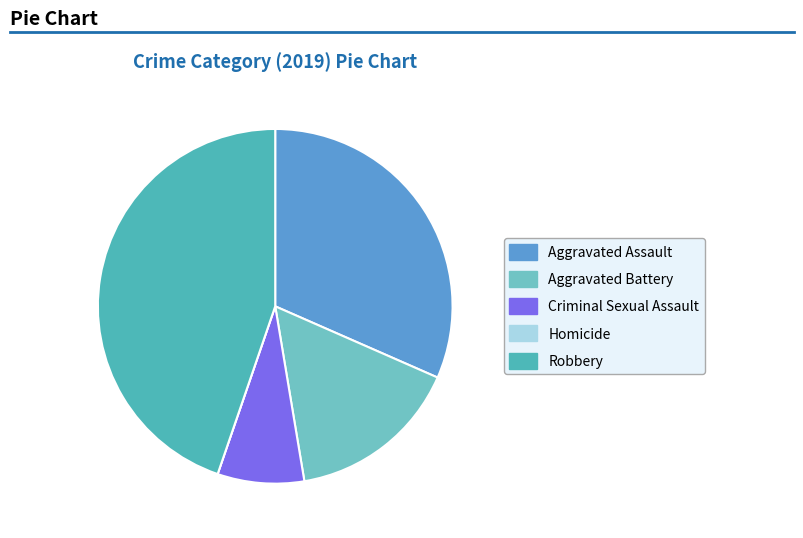

Is Aggravated Battery the majority of the pie?

No